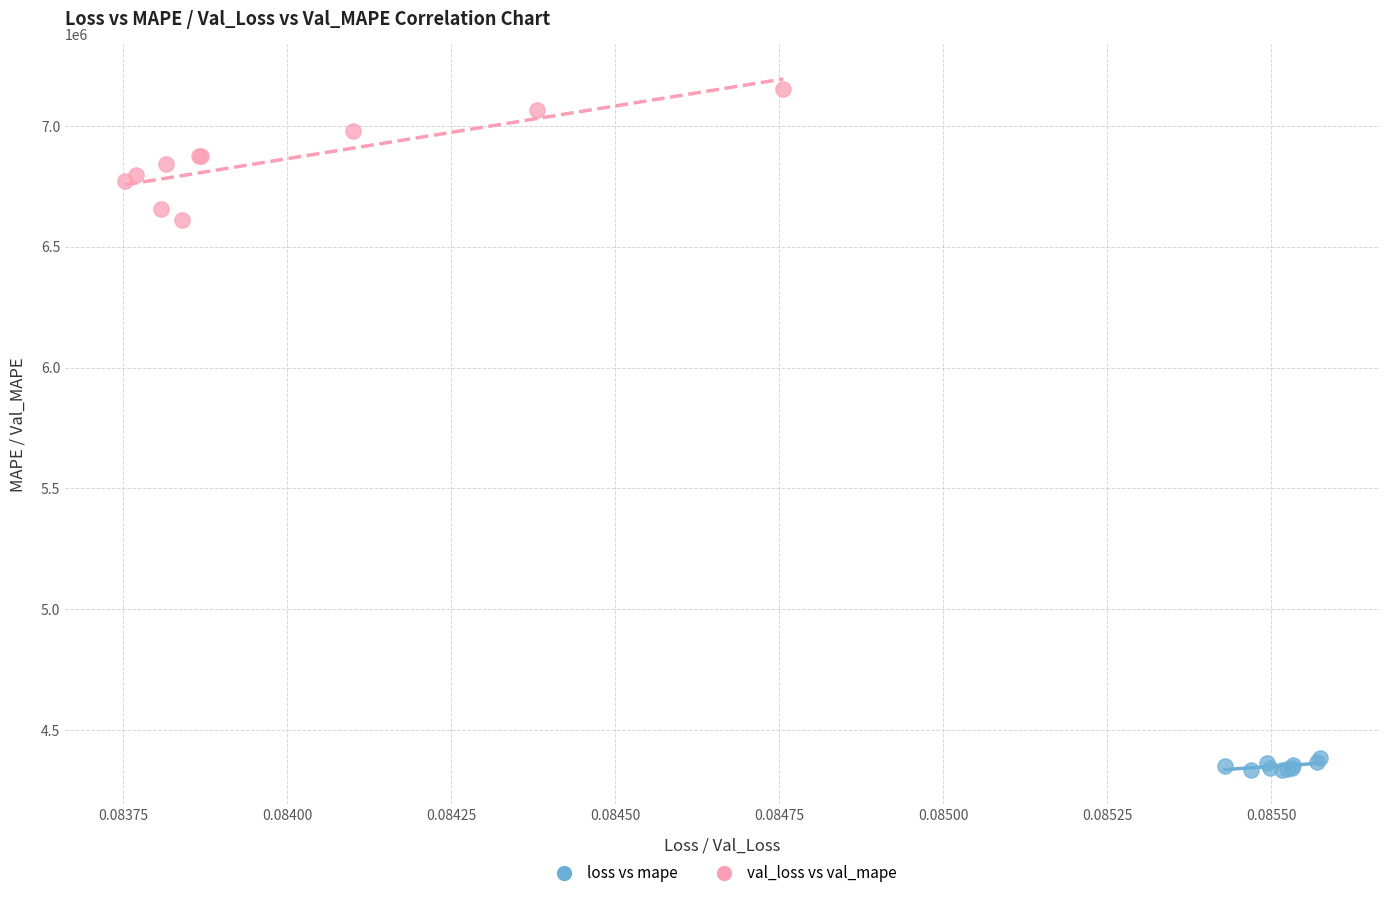

Which series reaches the minimum Y coordinate?

loss vs mape